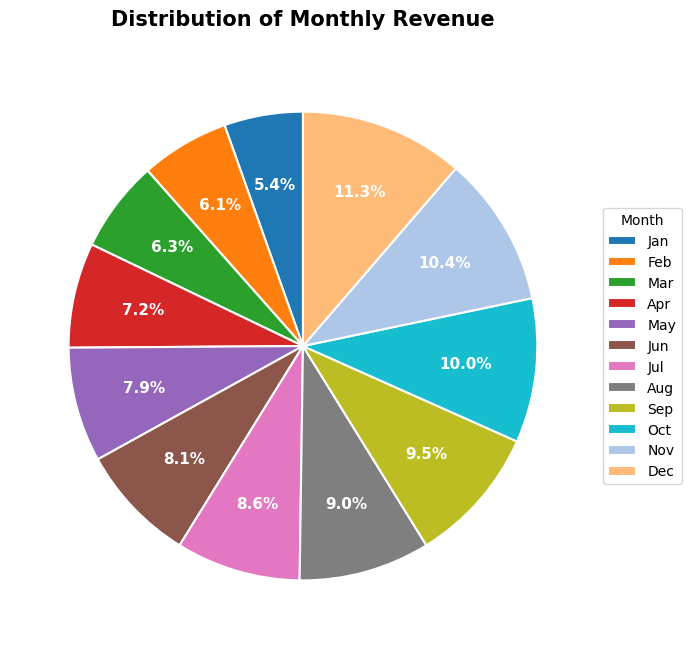

To the nearest percent, what portion does Feb represent?

6%